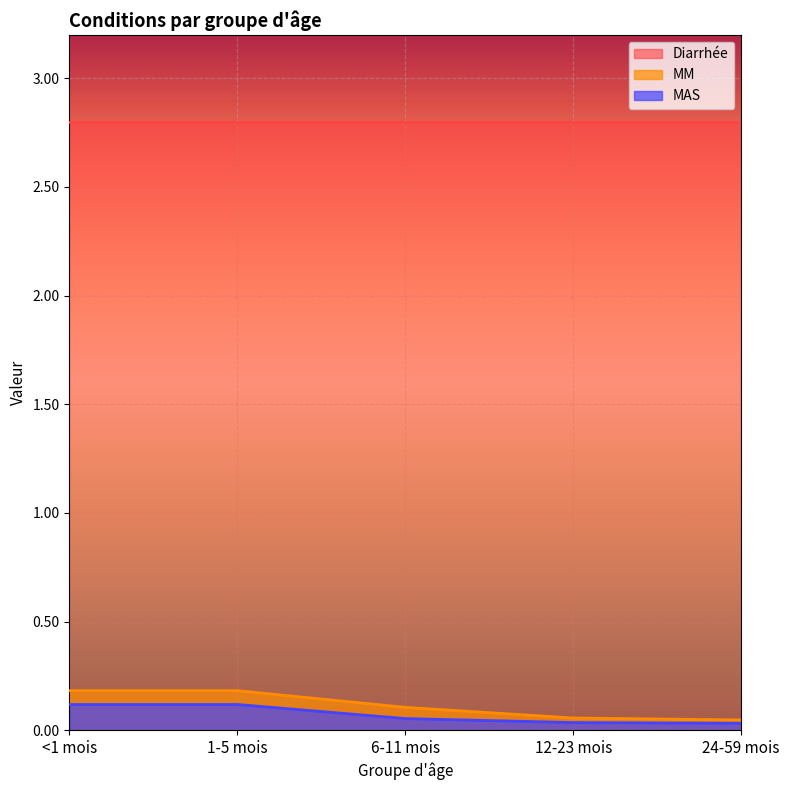

What is the value of the MM point at the 2nd from the left?

0.2